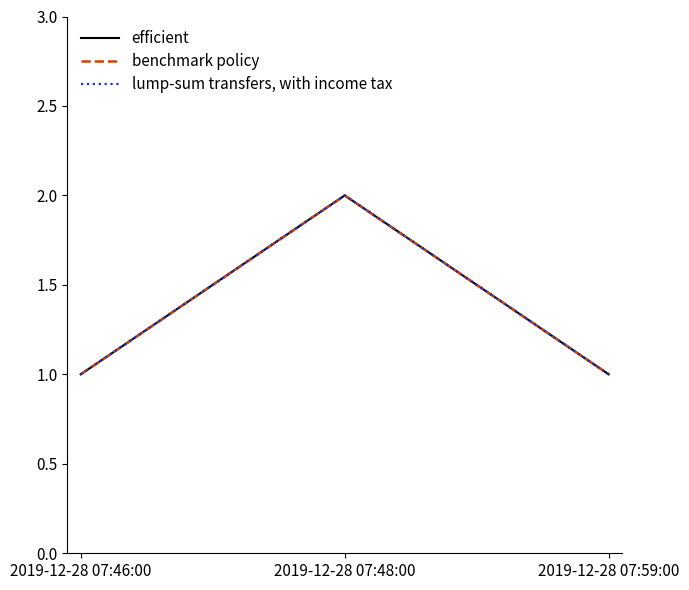

Does the chart have visible grid lines?

No